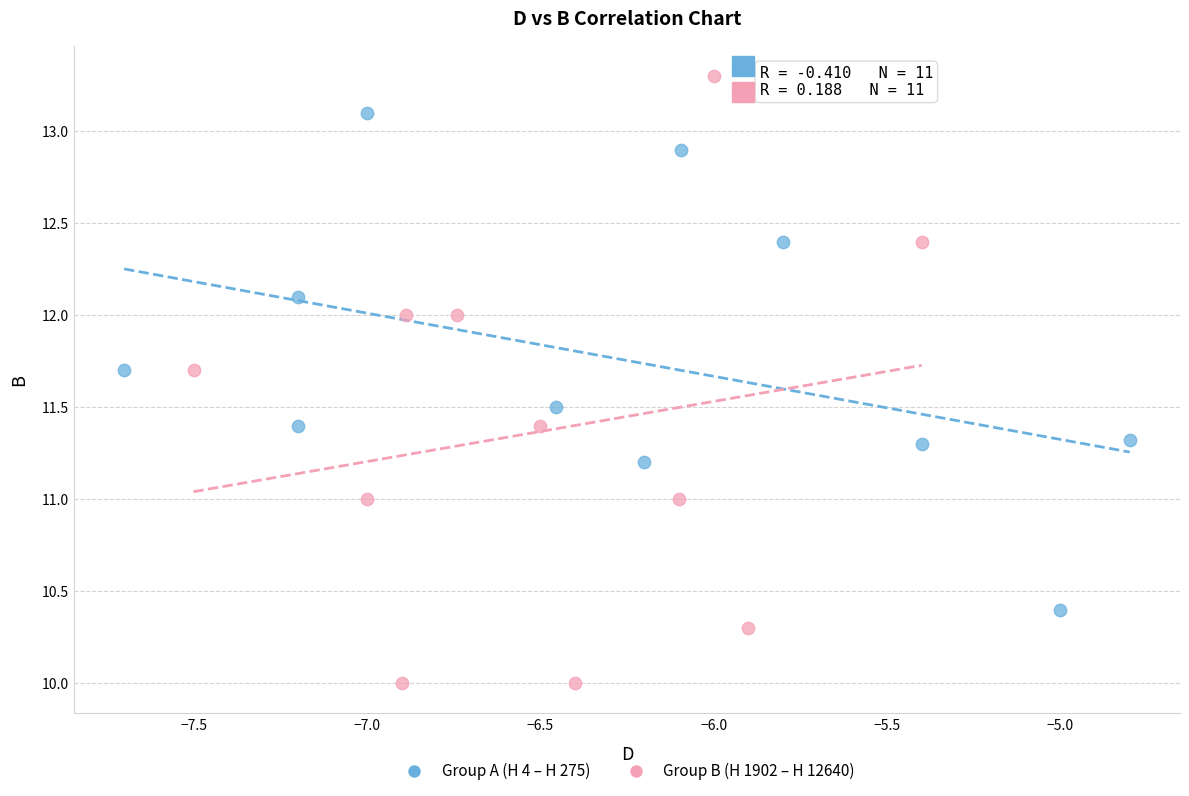

Which series reaches the minimum Y coordinate?

Group B (H 1902 – H 12640)